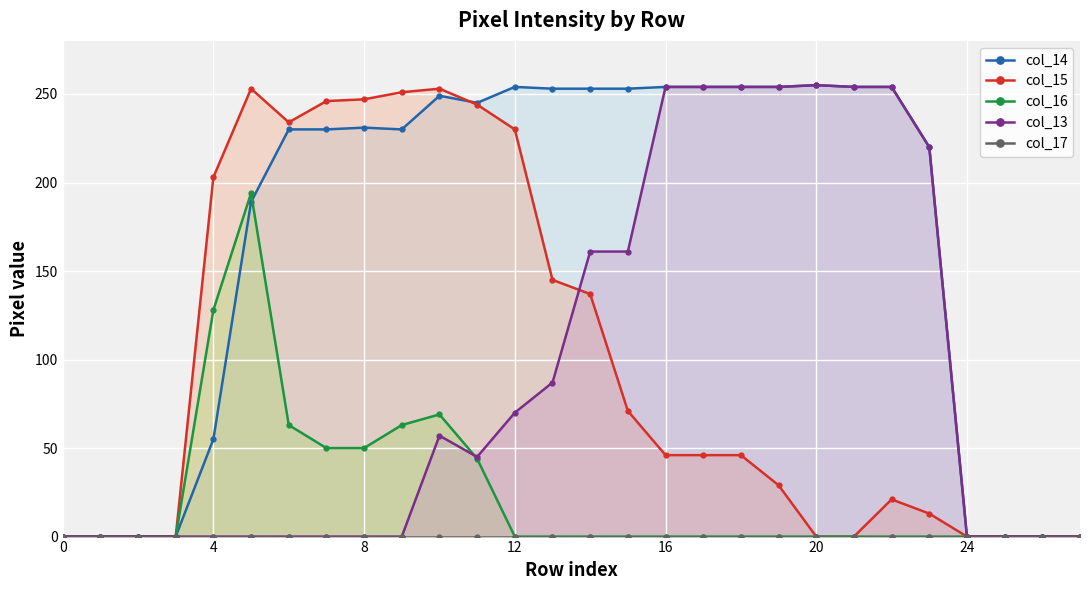

True or false: col_13 has more than 1 points higher than both neighbors.

True